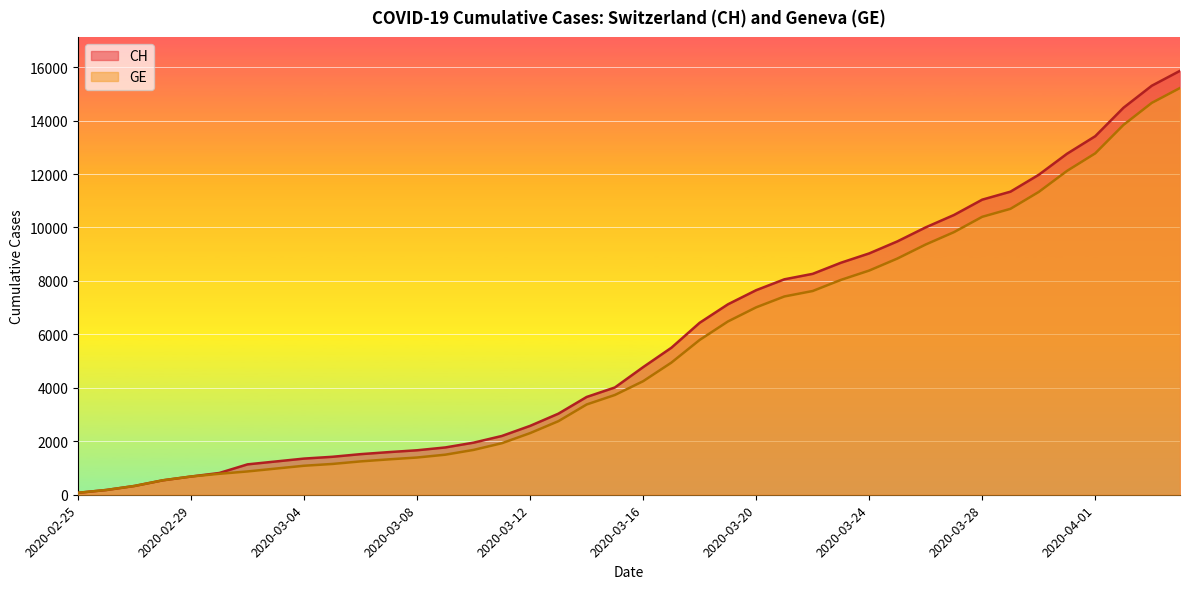

True or false: GE has more than 1 points higher than both neighbors.

False